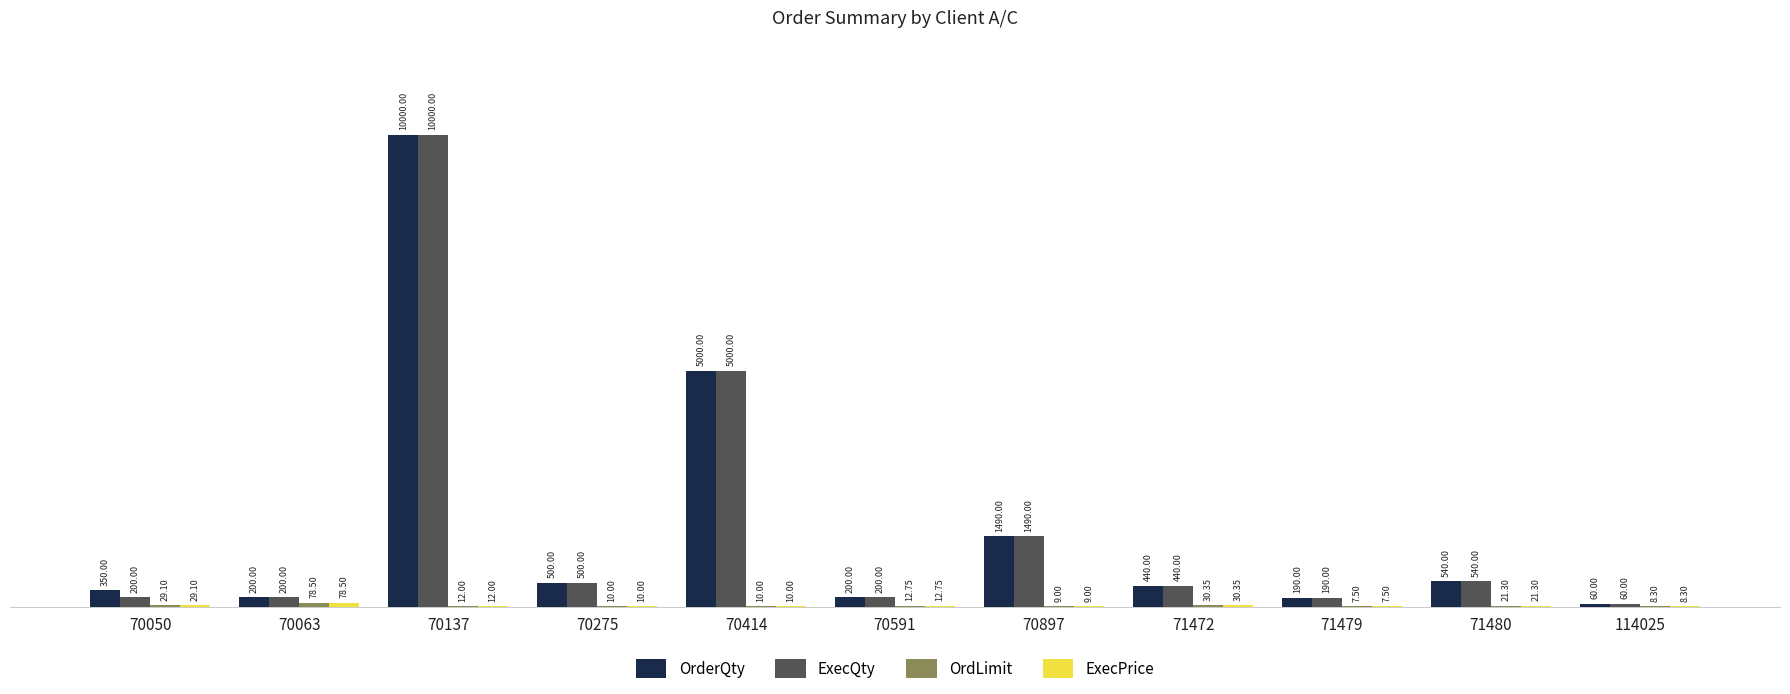

What is the total value across all series at 70050?

608.2